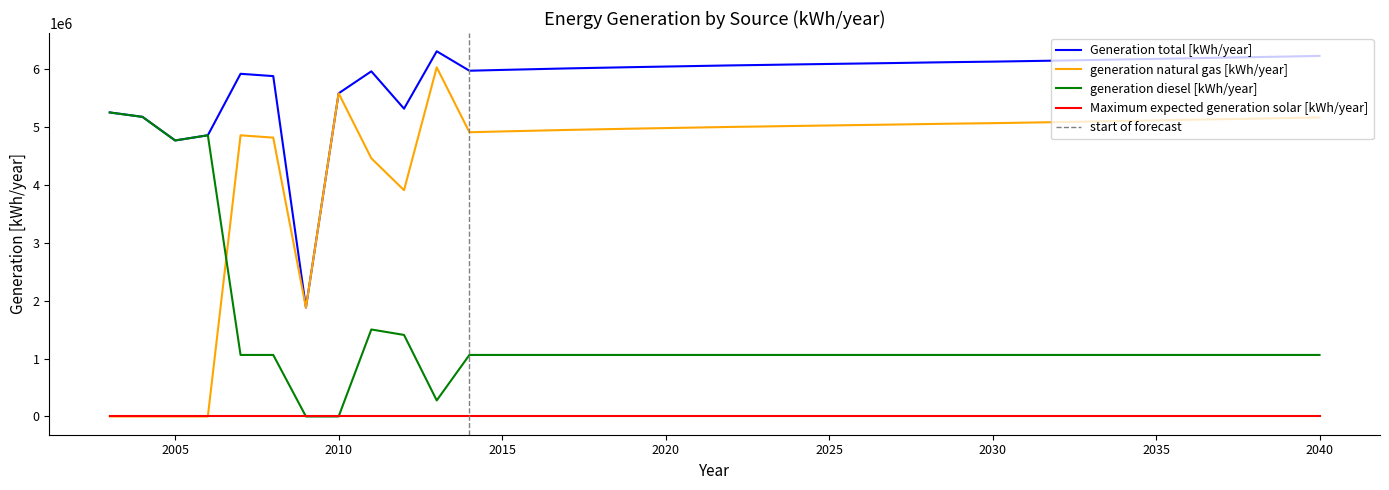

What is the approximate value of generation diesel [kWh/year] at 2031?

1062508.7